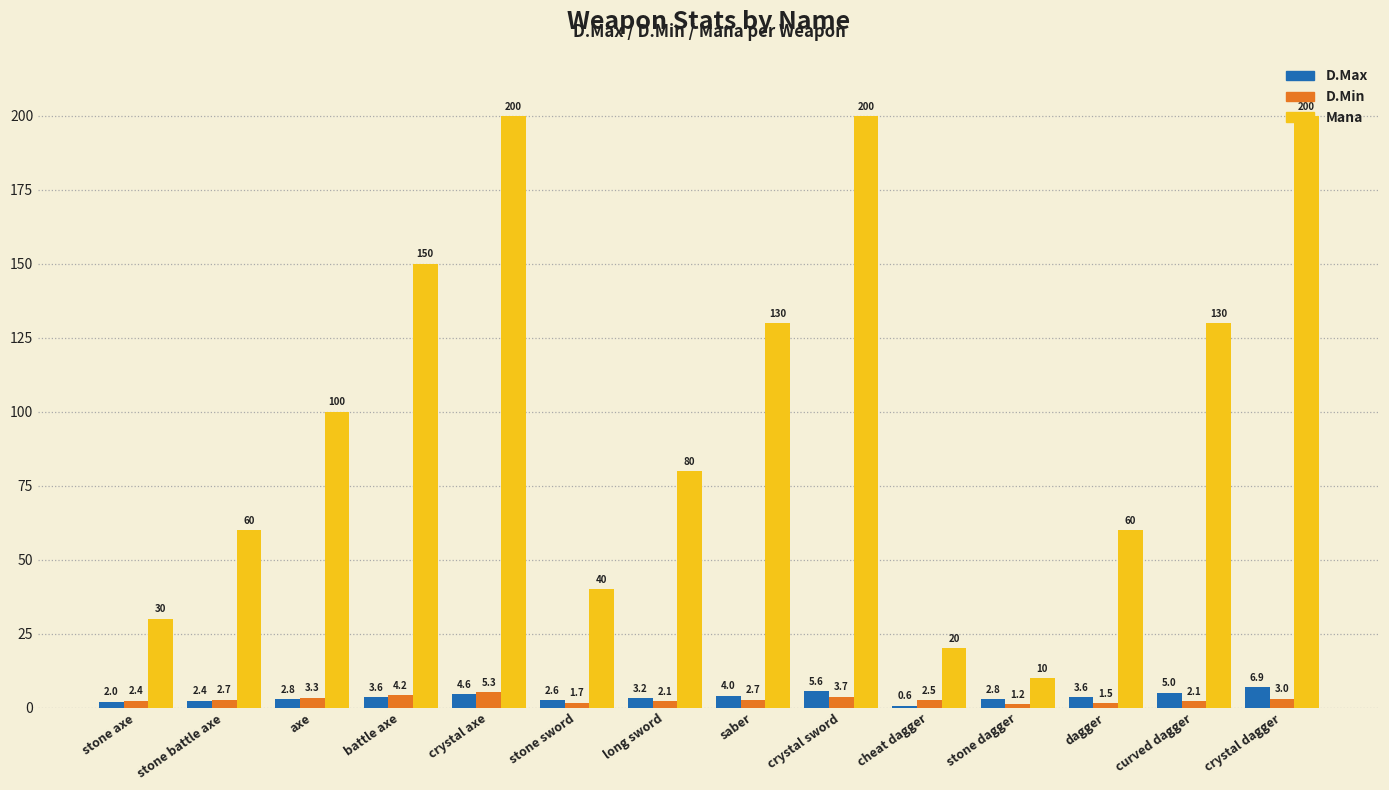

Which series changed the most between battle axe and cheat dagger?

Mana